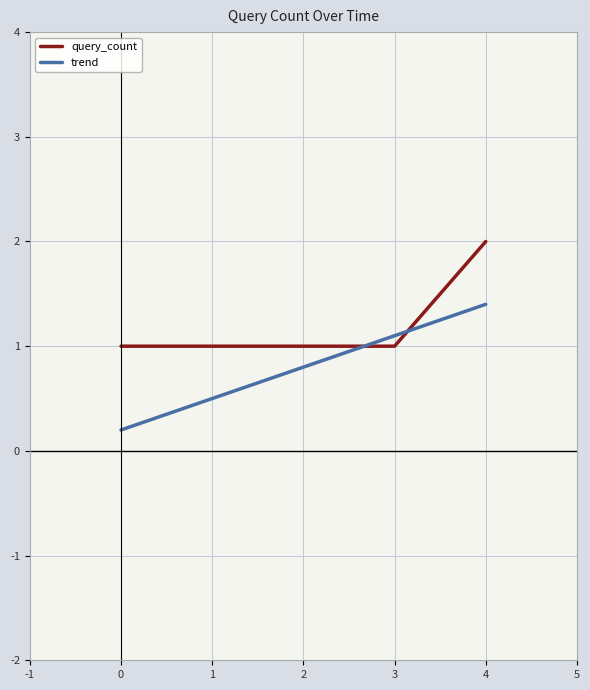

List the series in order of their overall mean, highest first.

query_count, trend